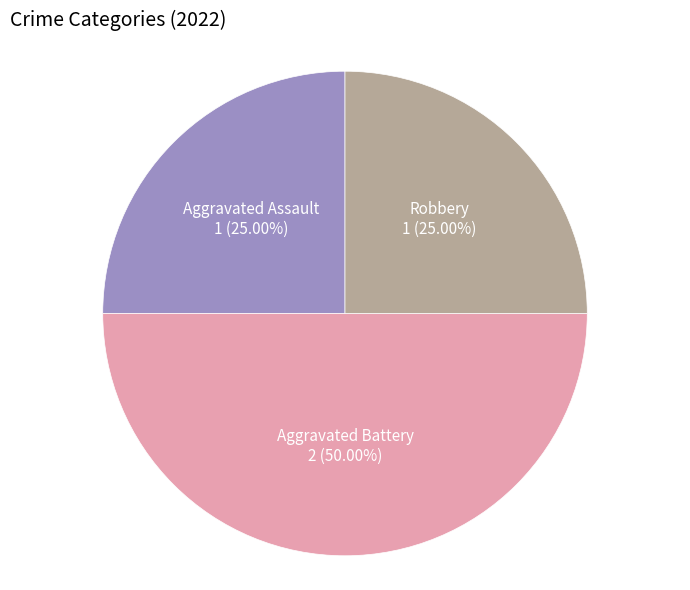

What is the largest slice in the pie chart?

Aggravated Battery